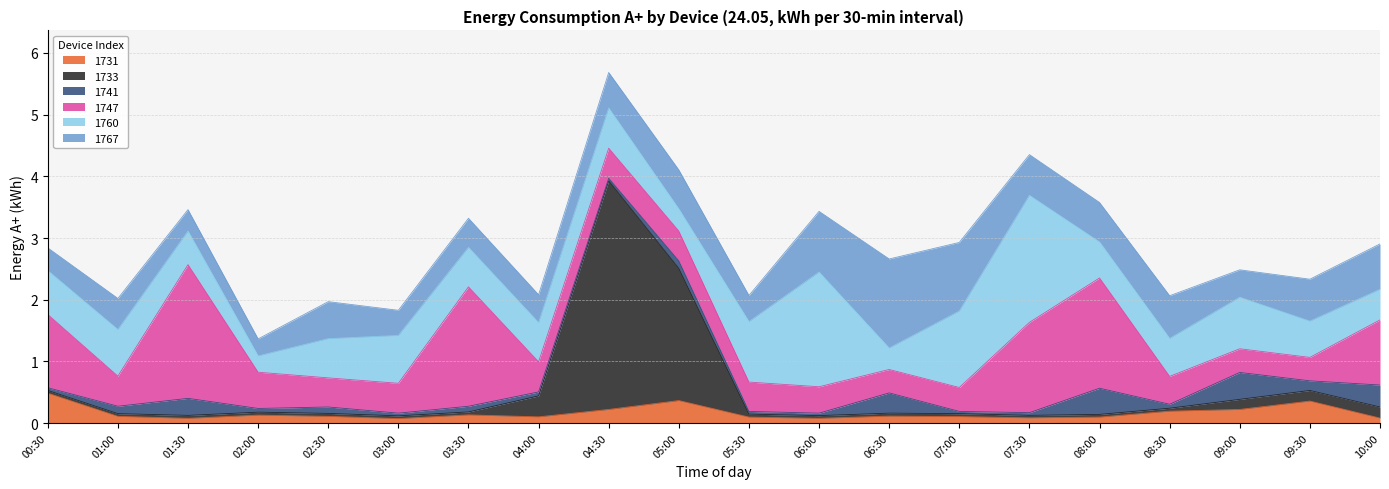

Reading right to left, transcribe all the data shown in this chart.

1731: 0.1	0.4	0.2	0.2	0.1	0.1	0.1	0.1	0.1	0.1	0.4	0.2	0.1	0.1	0.1	0.1	0.1	0.1	0.1	0.5
1733: 0.2	0.2	0.2	0.0	0.0	0.0	0.0	0.0	0.0	0.0	2.1	3.7	0.3	0.0	0.0	0.0	0.0	0.0	0.0	0.0
1741: 0.4	0.2	0.4	0.1	0.4	0.0	0.0	0.3	0.0	0.0	0.1	0.0	0.1	0.1	0.0	0.1	0.1	0.3	0.1	0.0
1747: 1.1	0.4	0.4	0.5	1.8	1.5	0.4	0.4	0.4	0.5	0.5	0.5	0.5	1.9	0.5	0.5	0.6	2.2	0.5	1.2
1760: 0.5	0.6	0.8	0.6	0.6	2.1	1.2	0.3	1.9	1.0	0.4	0.7	0.6	0.6	0.8	0.6	0.3	0.5	0.8	0.7
1767: 0.7	0.7	0.4	0.7	0.6	0.7	1.1	1.4	1.0	0.4	0.6	0.6	0.5	0.5	0.4	0.6	0.3	0.3	0.5	0.4